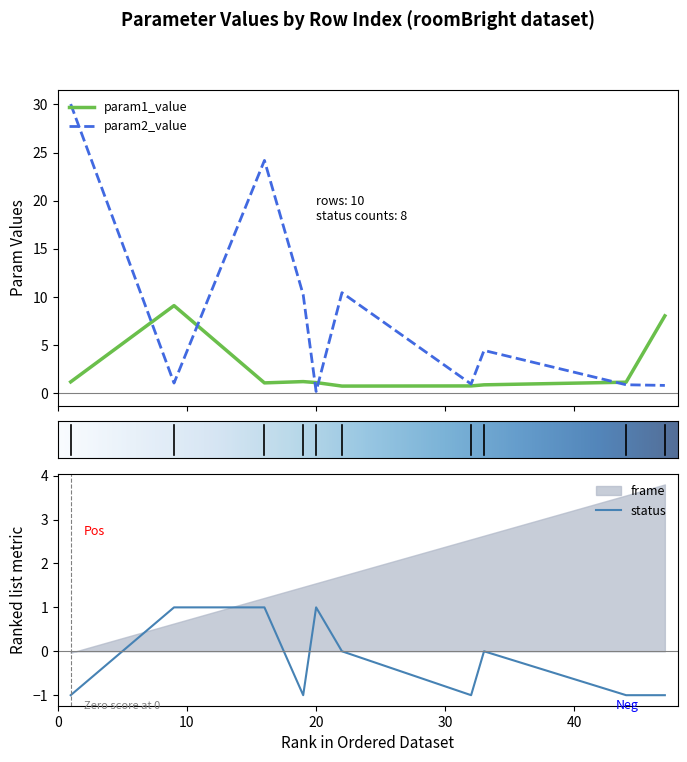

What is the difference between the param2_value values at 47 and 33?

3.6